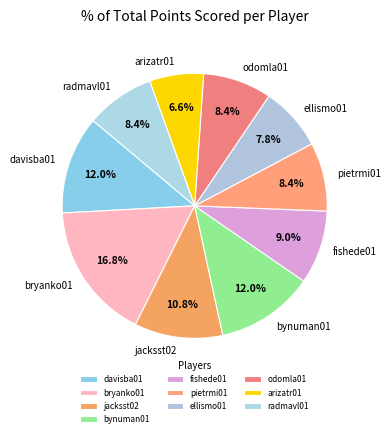

Which slice is the largest?

bryanko01